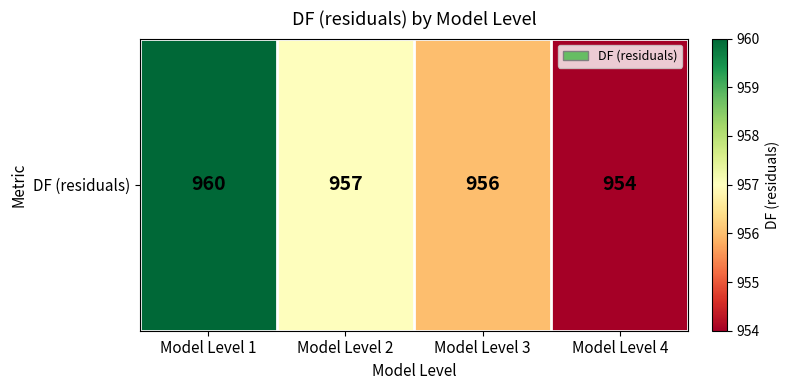

Reading left to right, transcribe all the data shown in this chart.

960	957	956	954